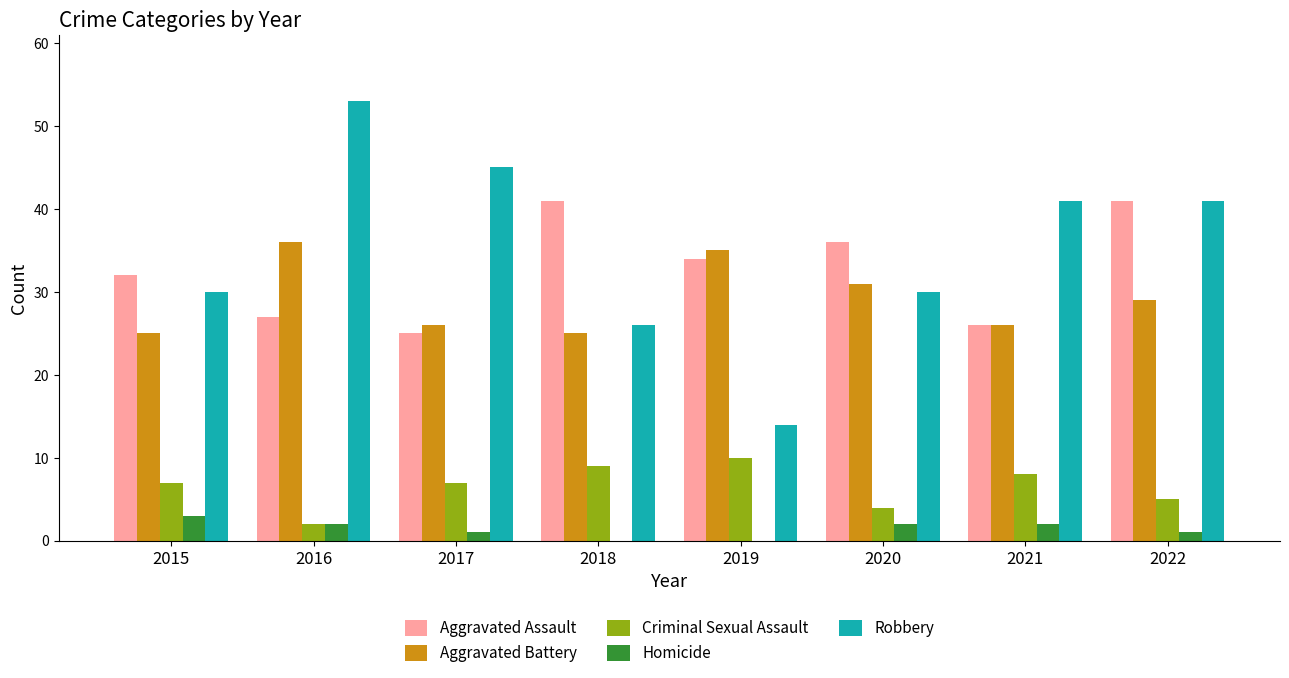

Reading right to left, extract all data points from this chart.

Aggravated Assault: 2022=41	2021=26	2020=36	2019=34	2018=41	2017=25	2016=27	2015=32
Aggravated Battery: 2022=29	2021=26	2020=31	2019=35	2018=25	2017=26	2016=36	2015=25
Criminal Sexual Assault: 2022=5	2021=8	2020=4	2019=10	2018=9	2017=7	2016=2	2015=7
Homicide: 2022=1	2021=2	2020=2	2019=0	2018=0	2017=1	2016=2	2015=3
Robbery: 2022=41	2021=41	2020=30	2019=14	2018=26	2017=45	2016=53	2015=30